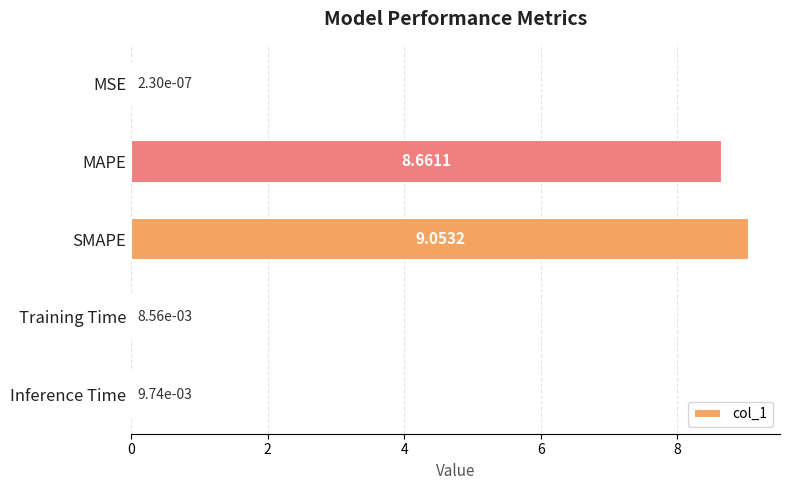

What is the change in value from MAPE to Inference Time?

-8.7